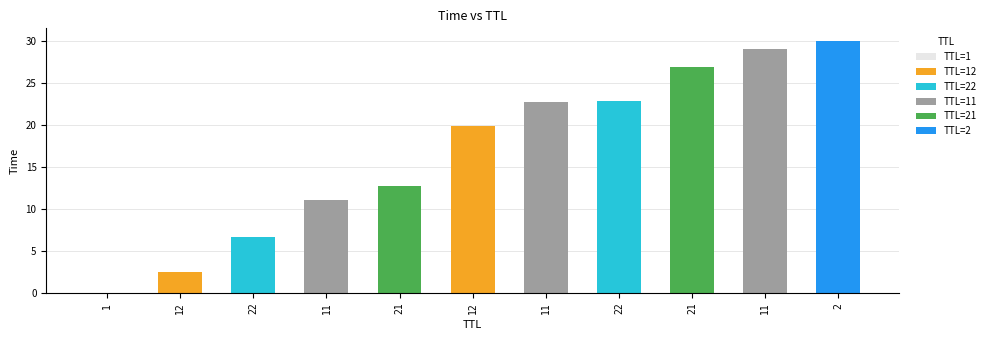

List the labels in order of value, smallest first.

1, 12, 22, 11, 21, 12, 11, 22, 21, 11, 2